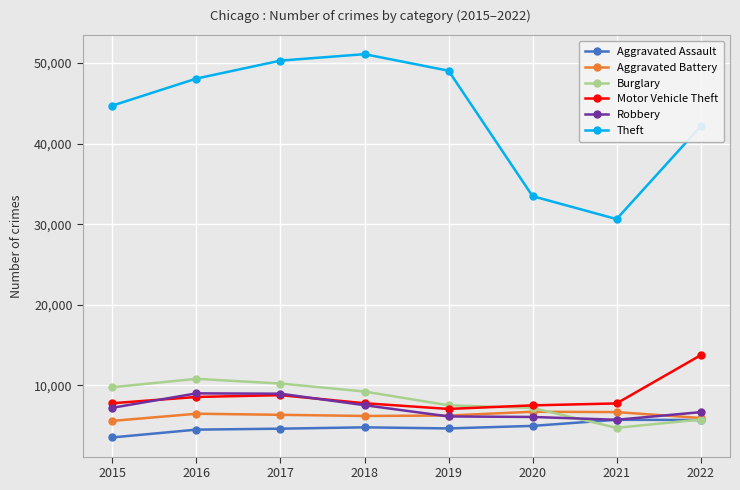

Between 2016 and 2019, which series saw the biggest shift?

Burglary